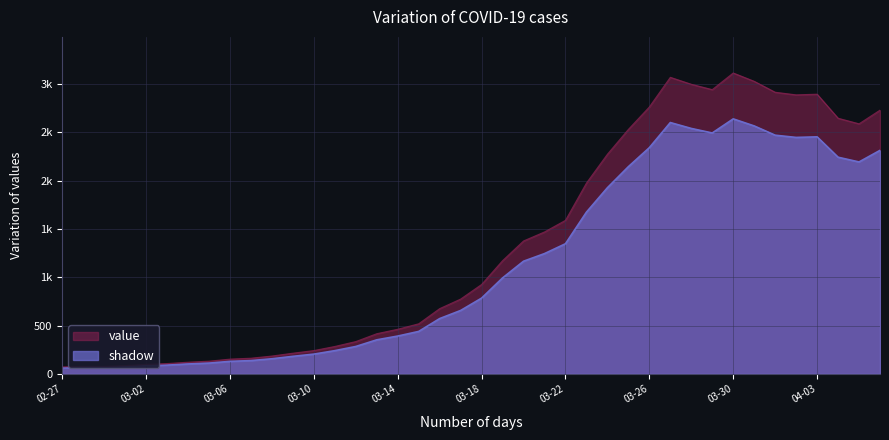

How many values exceed 784?

19